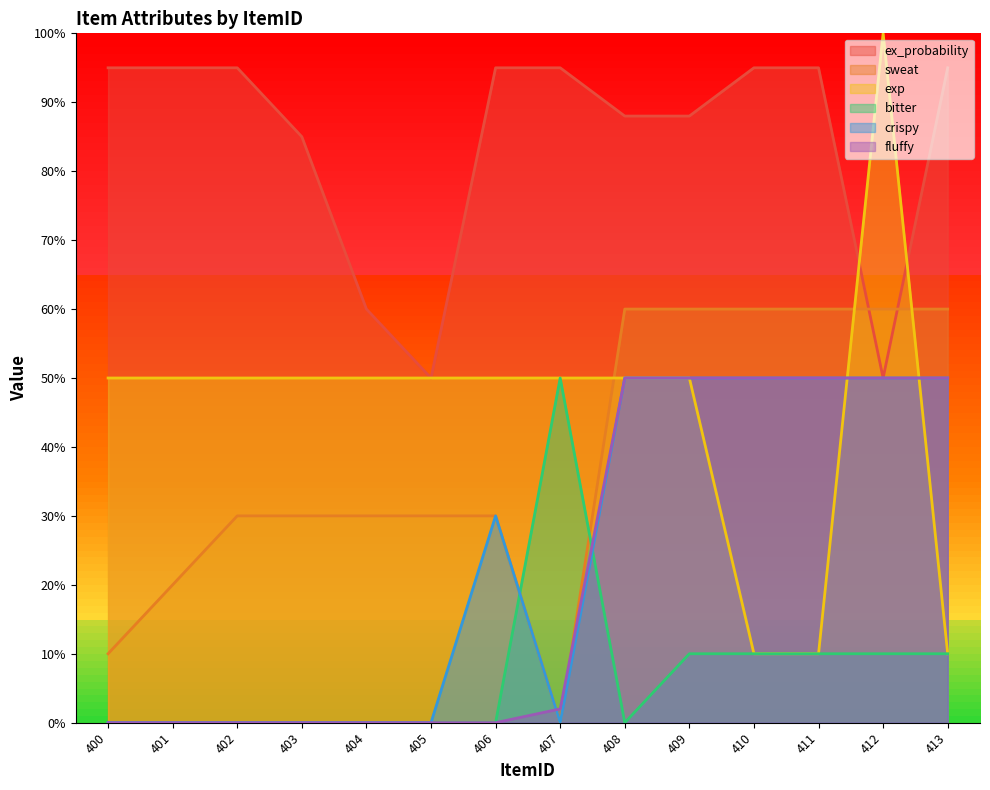

Read the sweat value at 412.

60